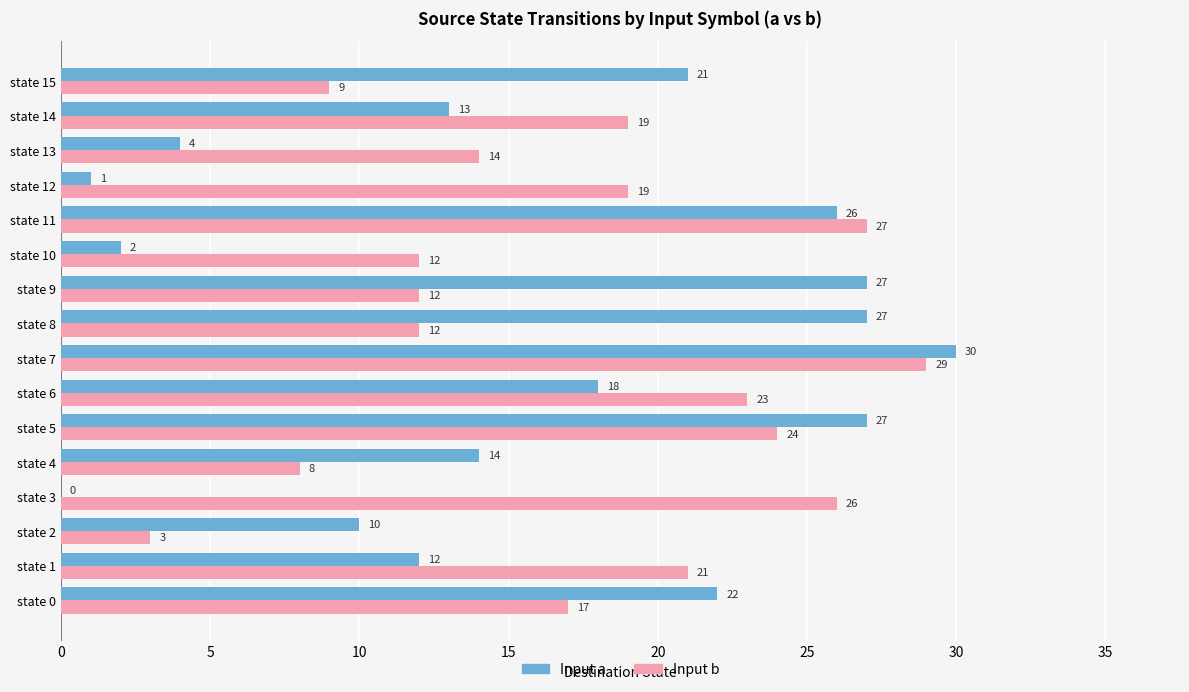

Which category has the highest value in the Input a series?

state 7